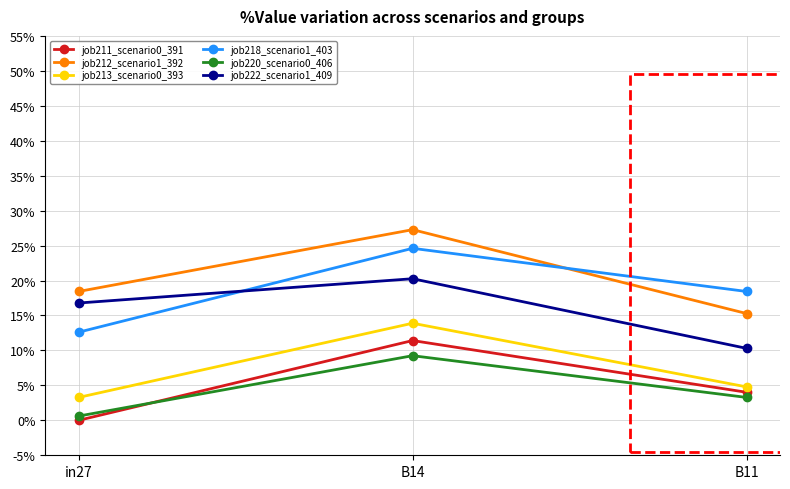

Reading right to left, list all the values displayed in this chart.

job211_scenario0_391: B11=0.0	B14=0.1	in27=0.0
job212_scenario1_392: B11=0.2	B14=0.3	in27=0.2
job213_scenario0_393: B11=0.0	B14=0.1	in27=0.0
job218_scenario1_403: B11=0.2	B14=0.2	in27=0.1
job220_scenario0_406: B11=0.0	B14=0.1	in27=0.0
job222_scenario1_409: B11=0.1	B14=0.2	in27=0.2